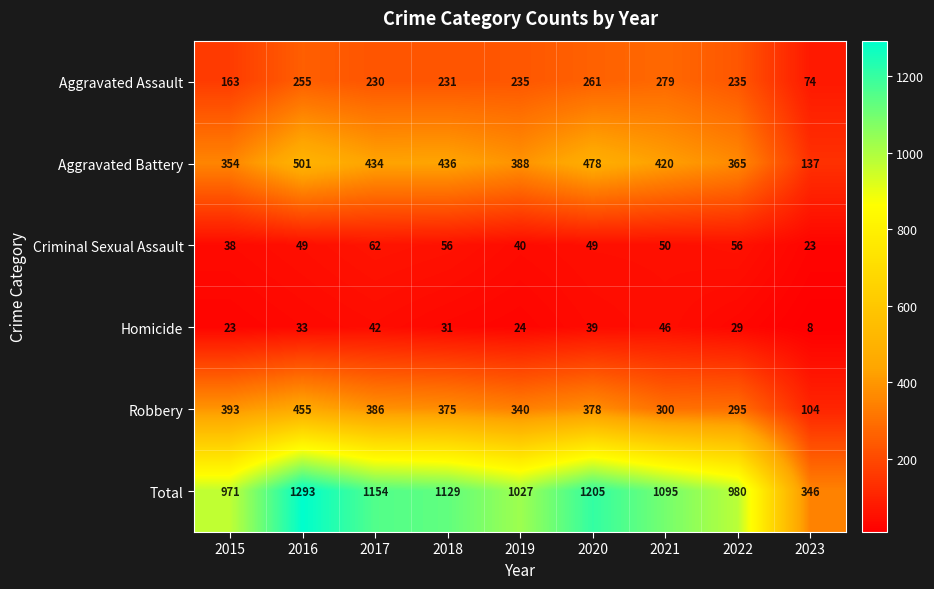

What is the minimum value shown in the chart?

8